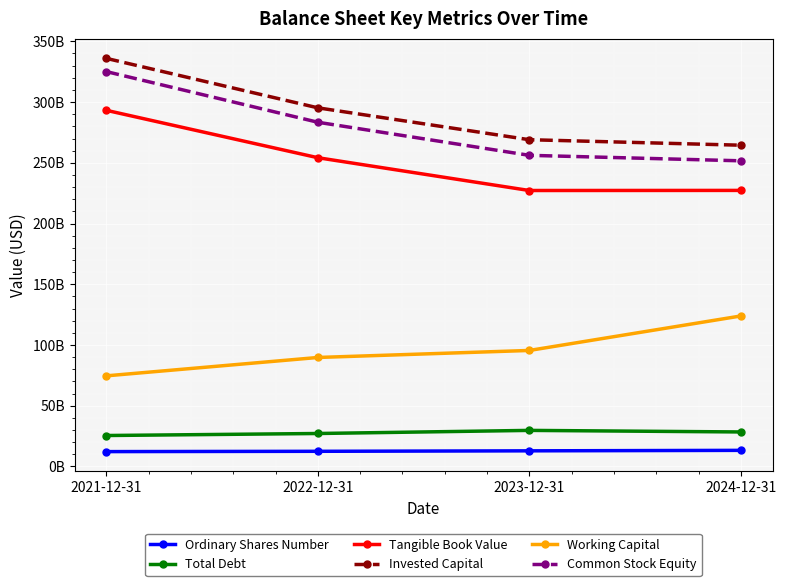

True or false: Total Debt and Invested Capital cross at least once.

False